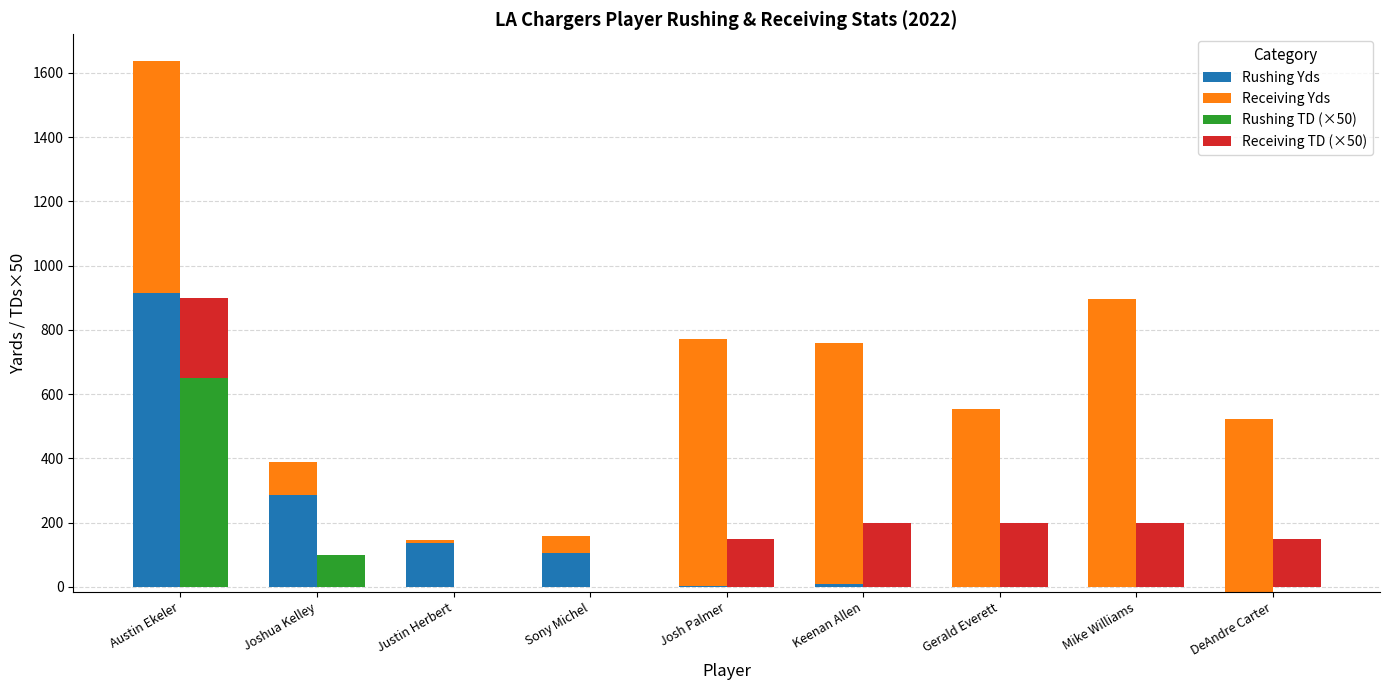

The value of Rushing TD (×50) at Josh Palmer is 0. True or false?

True